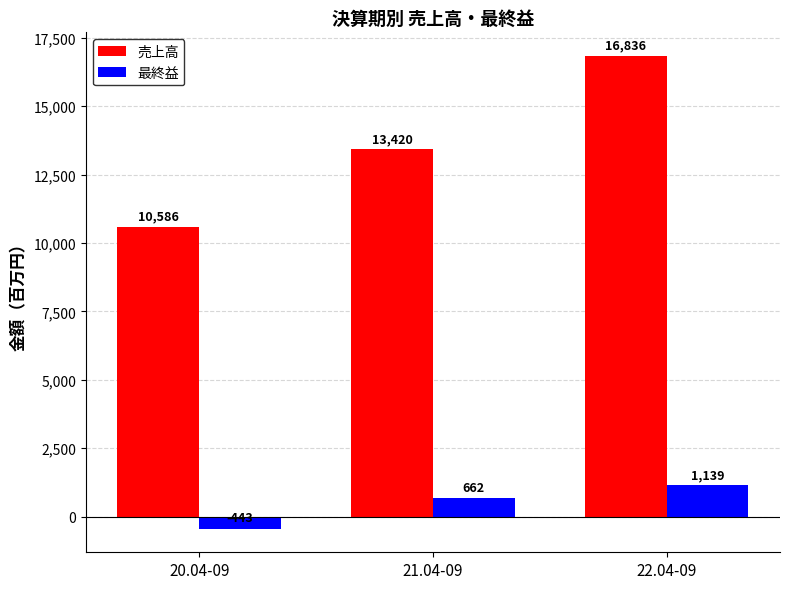

Is it true that 売上高 equals 16836 at 22.04-09?

True